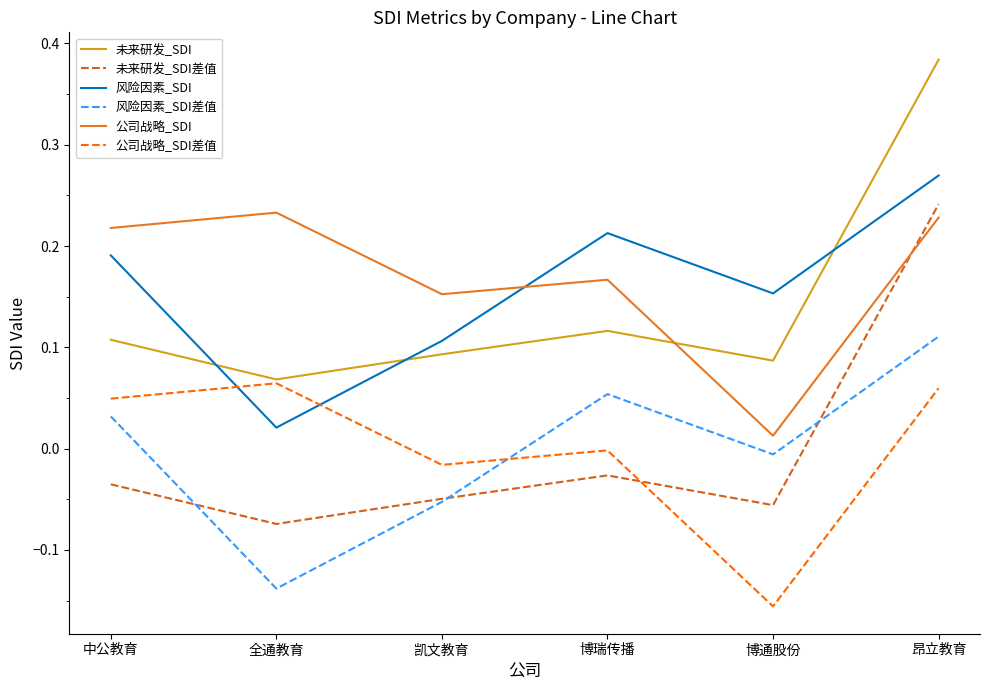

What are all the series names shown in the legend?

未来研发_SDI, 未来研发_SDI差值, 风险因素_SDI, 风险因素_SDI差值, 公司战略_SDI, 公司战略_SDI差值